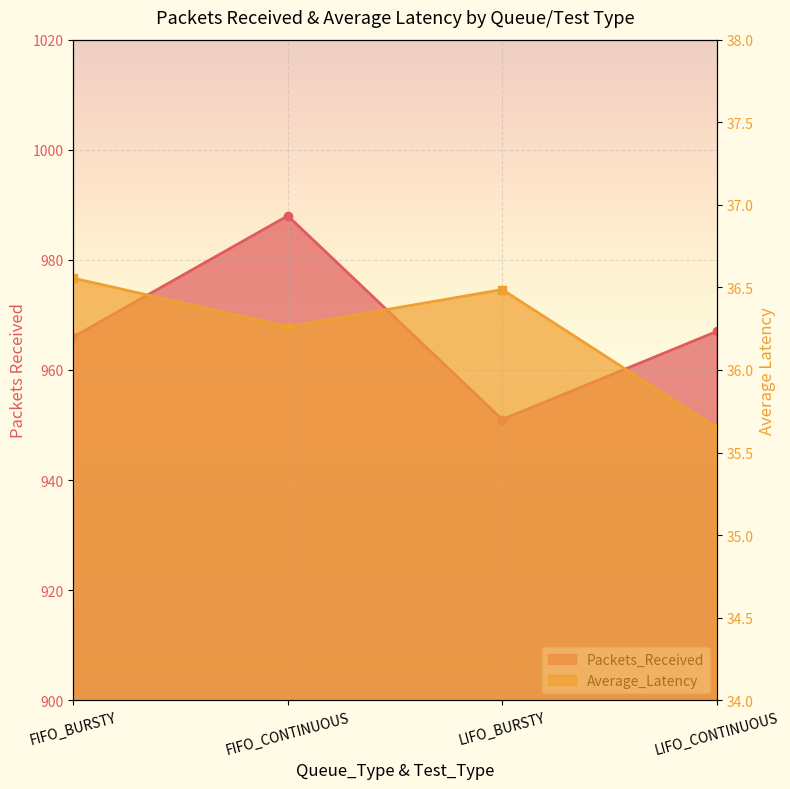

What are all the series names shown in the legend?

Packets_Received, Average_Latency